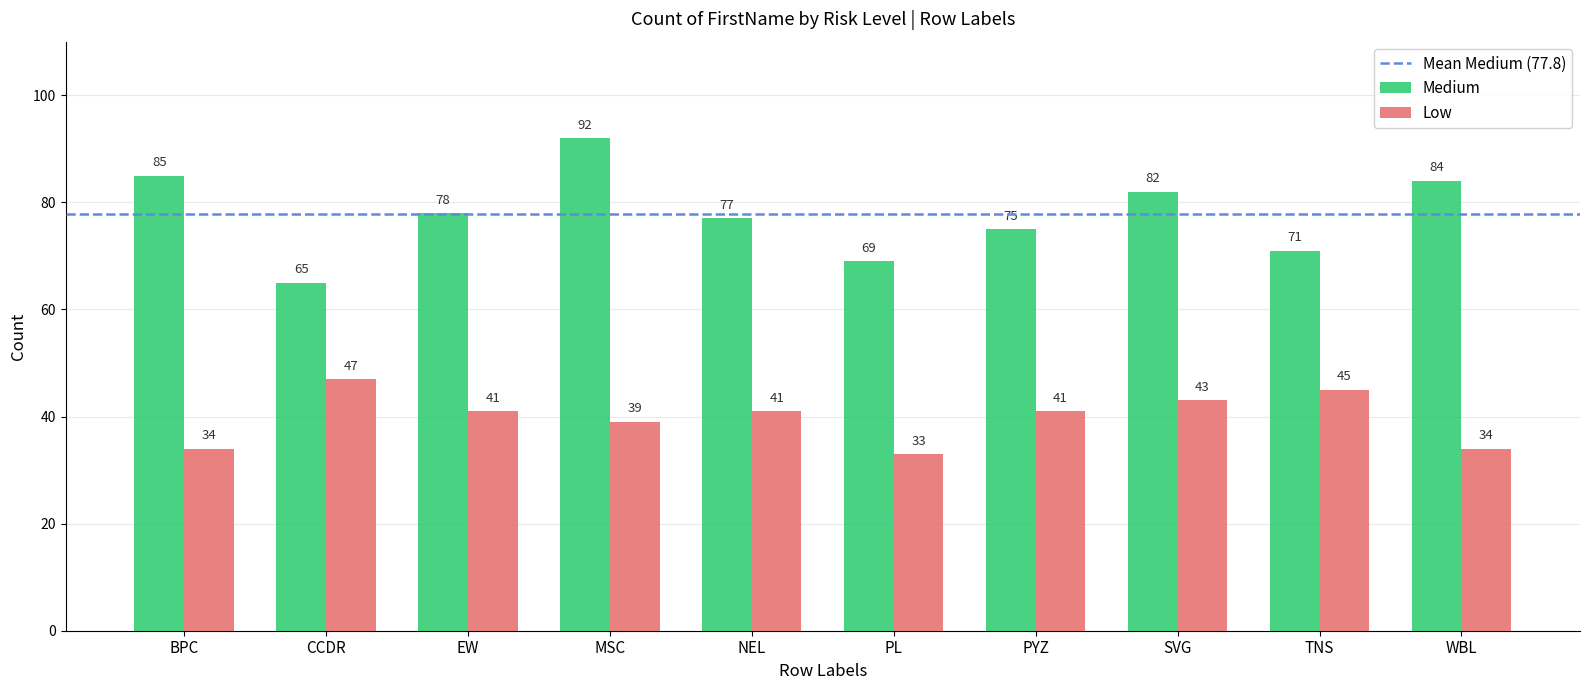

Is it true that Medium equals 65 at CCDR?

True